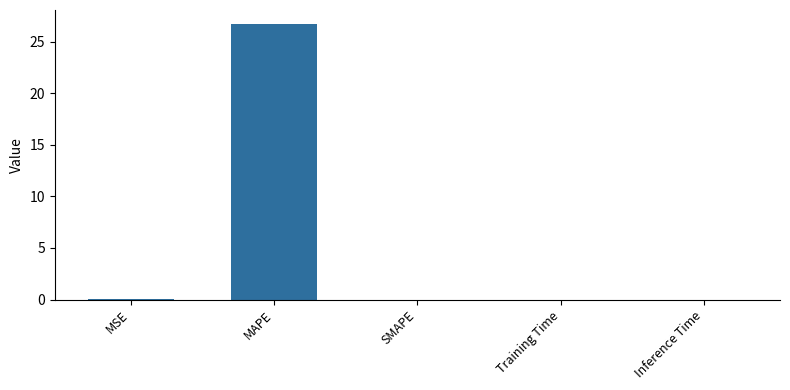

What is the change in value from MAPE to SMAPE?

-26.7